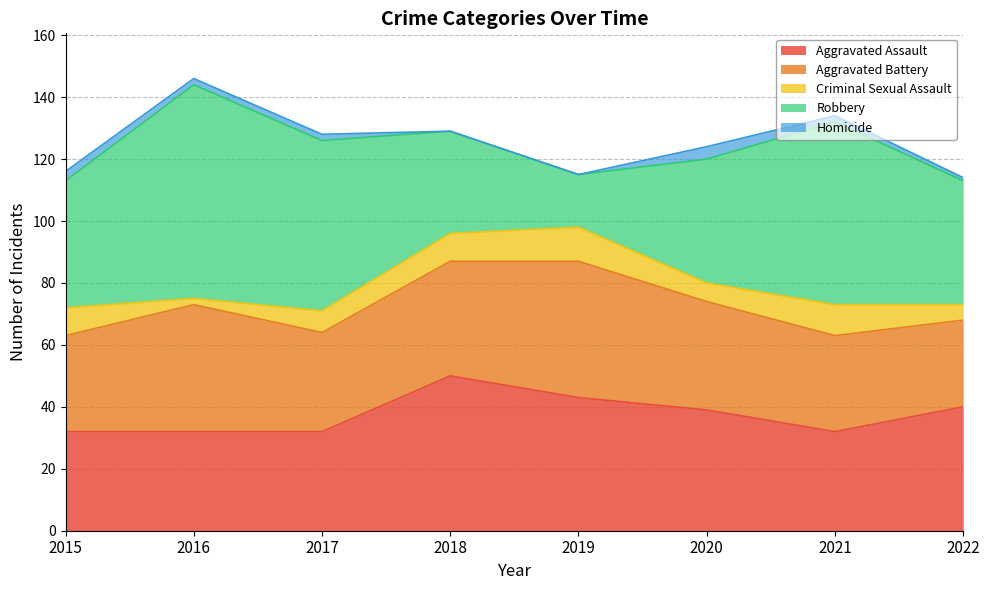

Does the chart have visible grid lines?

Yes